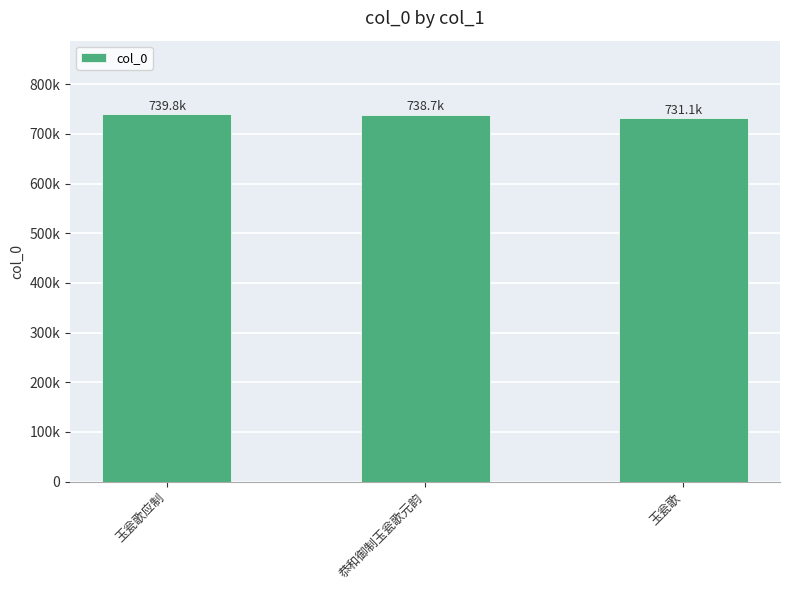

At which category does the chart reach its minimum across all series?

玉瓮歌